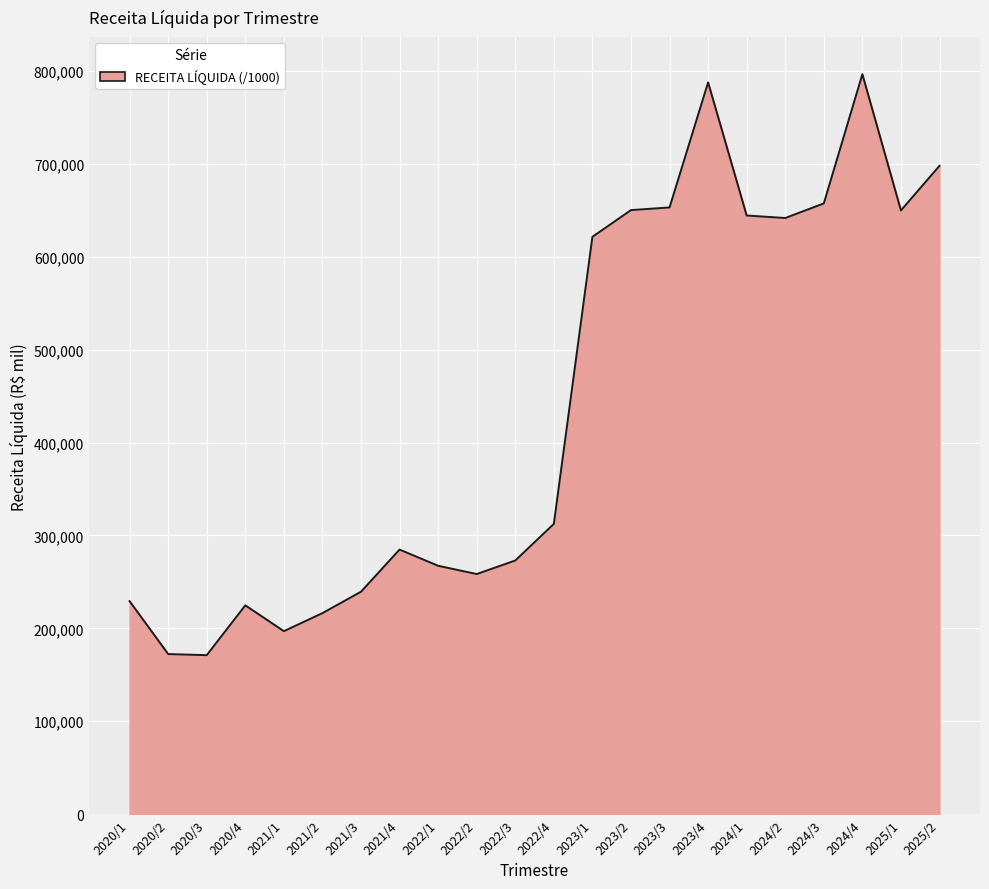

The chart shows a value of 796451 at 2024/4. True or false?

True